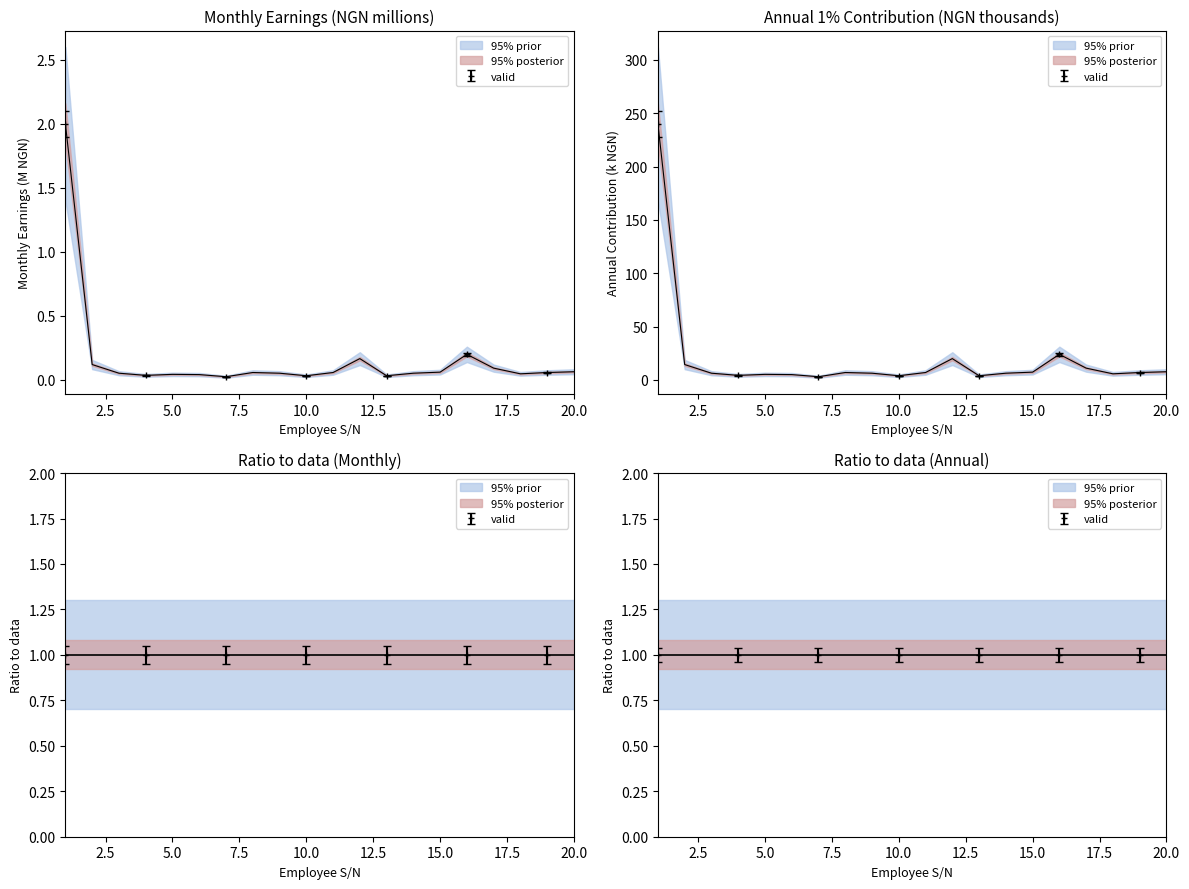

Which series has the largest range (max minus min)?

1% Monthly